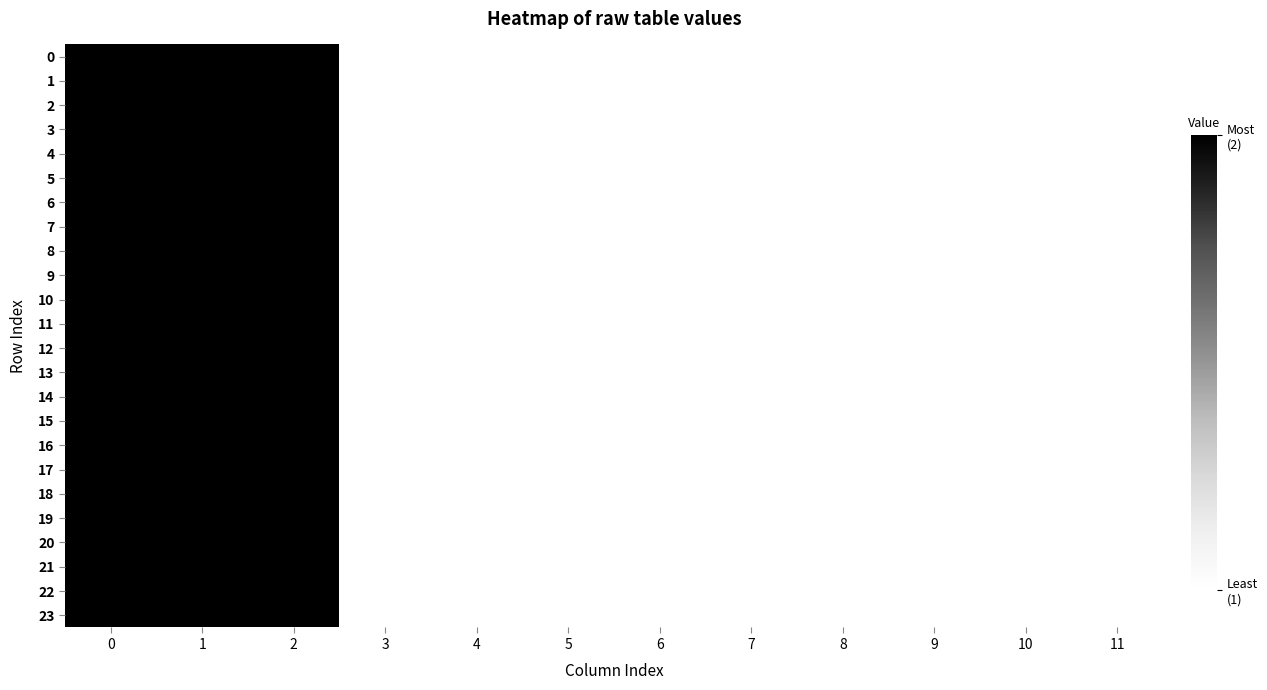

Reading left to right, transcribe all the data shown in this chart.

0: 0=2	1=2	2=2	3=1	4=1	5=1	6=1	7=1	8=1	9=1	10=1	11=1
1: 0=2	1=2	2=2	3=1	4=1	5=1	6=1	7=1	8=1	9=1	10=1	11=1
2: 0=2	1=2	2=2	3=1	4=1	5=1	6=1	7=1	8=1	9=1	10=1	11=1
3: 0=2	1=2	2=2	3=1	4=1	5=1	6=1	7=1	8=1	9=1	10=1	11=1
4: 0=2	1=2	2=2	3=1	4=1	5=1	6=1	7=1	8=1	9=1	10=1	11=1
5: 0=2	1=2	2=2	3=1	4=1	5=1	6=1	7=1	8=1	9=1	10=1	11=1
6: 0=2	1=2	2=2	3=1	4=1	5=1	6=1	7=1	8=1	9=1	10=1	11=1
7: 0=2	1=2	2=2	3=1	4=1	5=1	6=1	7=1	8=1	9=1	10=1	11=1
8: 0=2	1=2	2=2	3=1	4=1	5=1	6=1	7=1	8=1	9=1	10=1	11=1
9: 0=2	1=2	2=2	3=1	4=1	5=1	6=1	7=1	8=1	9=1	10=1	11=1
10: 0=2	1=2	2=2	3=1	4=1	5=1	6=1	7=1	8=1	9=1	10=1	11=1
11: 0=2	1=2	2=2	3=1	4=1	5=1	6=1	7=1	8=1	9=1	10=1	11=1
12: 0=2	1=2	2=2	3=1	4=1	5=1	6=1	7=1	8=1	9=1	10=1	11=1
13: 0=2	1=2	2=2	3=1	4=1	5=1	6=1	7=1	8=1	9=1	10=1	11=1
14: 0=2	1=2	2=2	3=1	4=1	5=1	6=1	7=1	8=1	9=1	10=1	11=1
15: 0=2	1=2	2=2	3=1	4=1	5=1	6=1	7=1	8=1	9=1	10=1	11=1
16: 0=2	1=2	2=2	3=1	4=1	5=1	6=1	7=1	8=1	9=1	10=1	11=1
17: 0=2	1=2	2=2	3=1	4=1	5=1	6=1	7=1	8=1	9=1	10=1	11=1
18: 0=2	1=2	2=2	3=1	4=1	5=1	6=1	7=1	8=1	9=1	10=1	11=1
19: 0=2	1=2	2=2	3=1	4=1	5=1	6=1	7=1	8=1	9=1	10=1	11=1
20: 0=2	1=2	2=2	3=1	4=1	5=1	6=1	7=1	8=1	9=1	10=1	11=1
21: 0=2	1=2	2=2	3=1	4=1	5=1	6=1	7=1	8=1	9=1	10=1	11=1
22: 0=2	1=2	2=2	3=1	4=1	5=1	6=1	7=1	8=1	9=1	10=1	11=1
23: 0=2	1=2	2=2	3=1	4=1	5=1	6=1	7=1	8=1	9=1	10=1	11=1